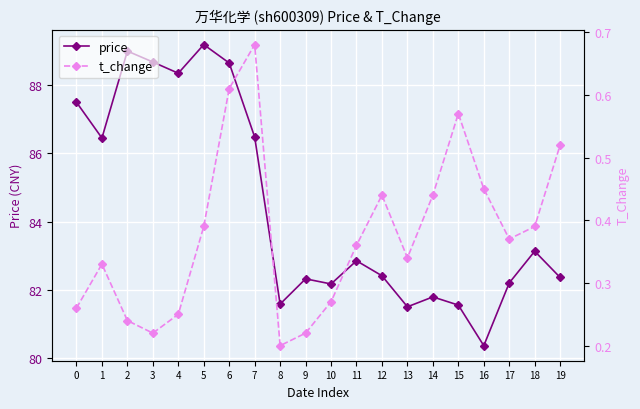

What is the difference between the highest and lowest values at 13?

81.2